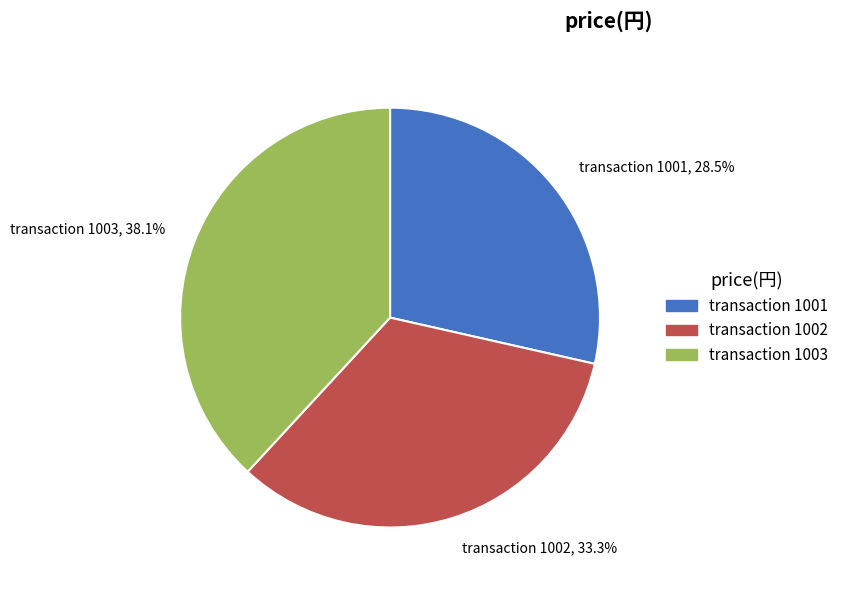

Rank the categories by value from highest to lowest.

transaction 1003, 38.1%, transaction 1002, 33.3%, transaction 1001, 28.5%